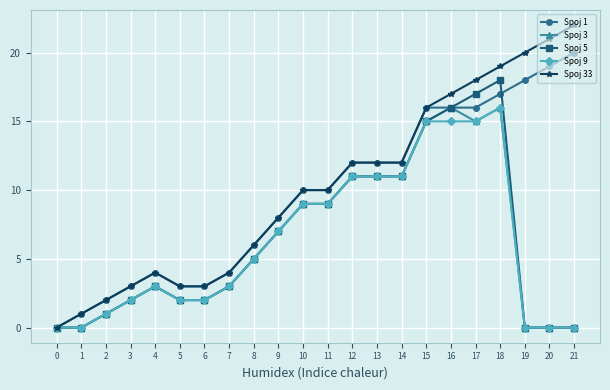

Is it true that Spoj 33 equals 10 at 11?

True